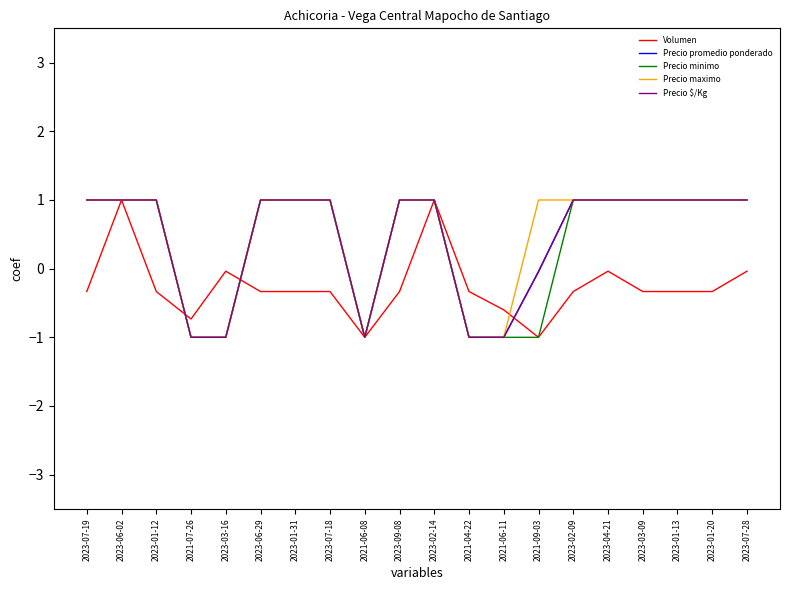

What position from the left is 2021-06-08?

9